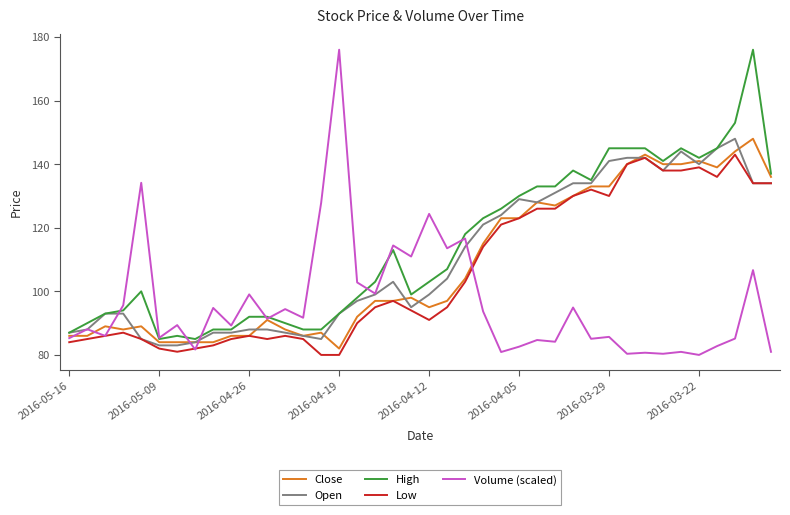

What is the minimum value shown in the chart?

80.0